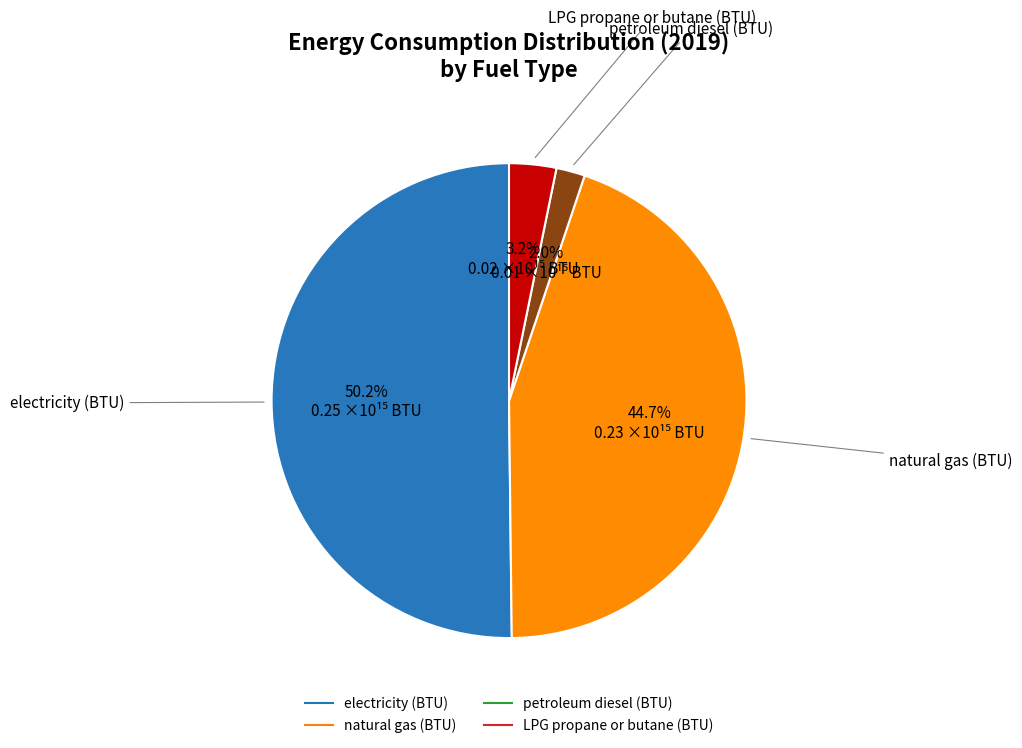

What is the majority slice?

electricity (BTU)